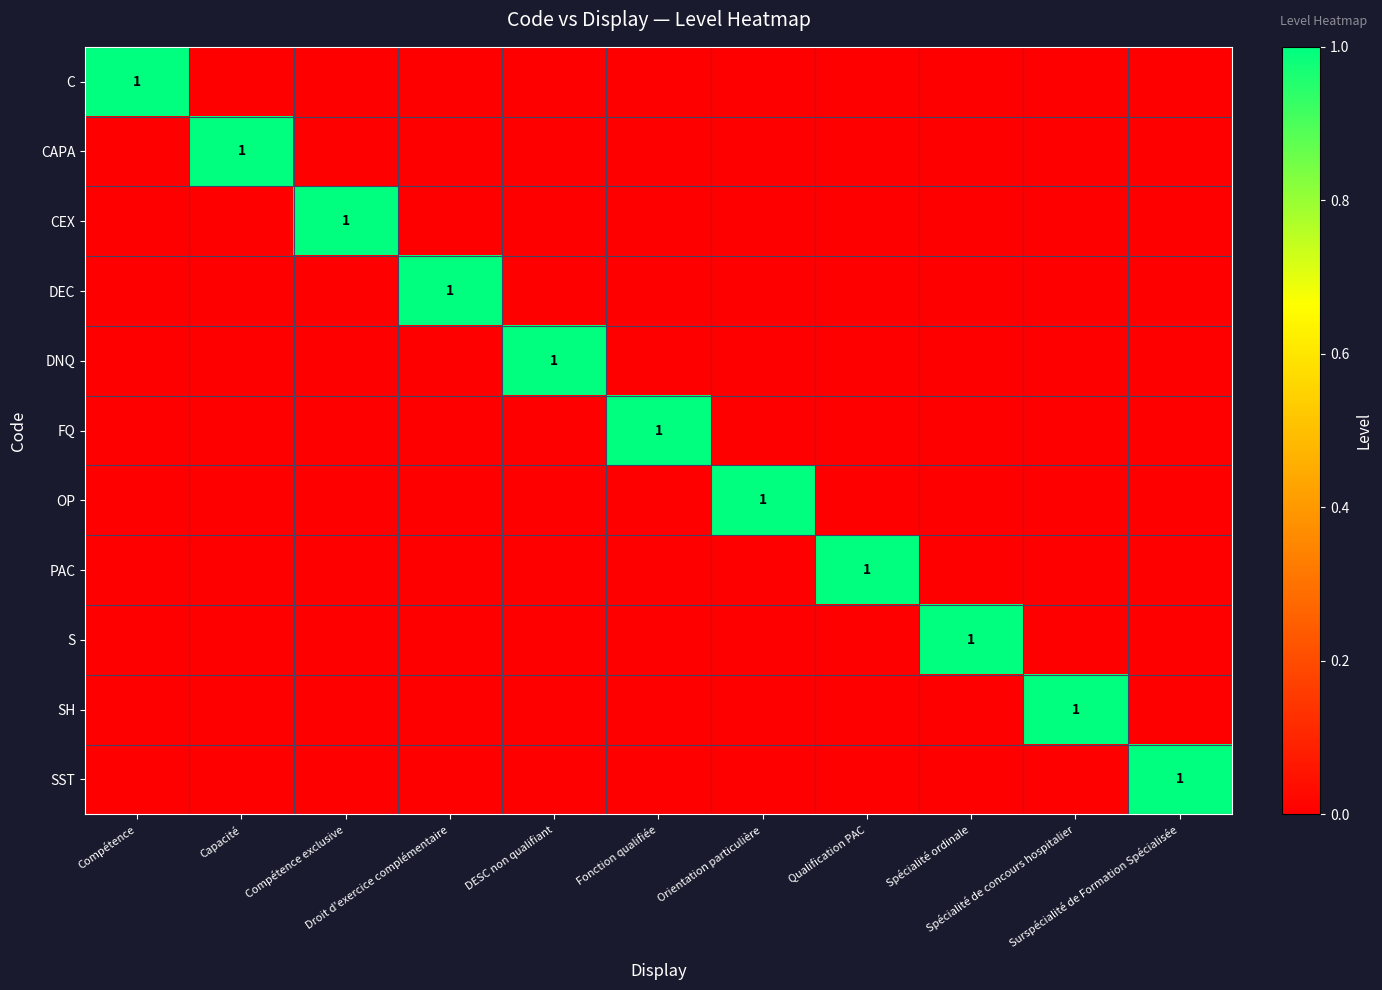

What is the difference between the maximum and minimum values in the DEC series?

1